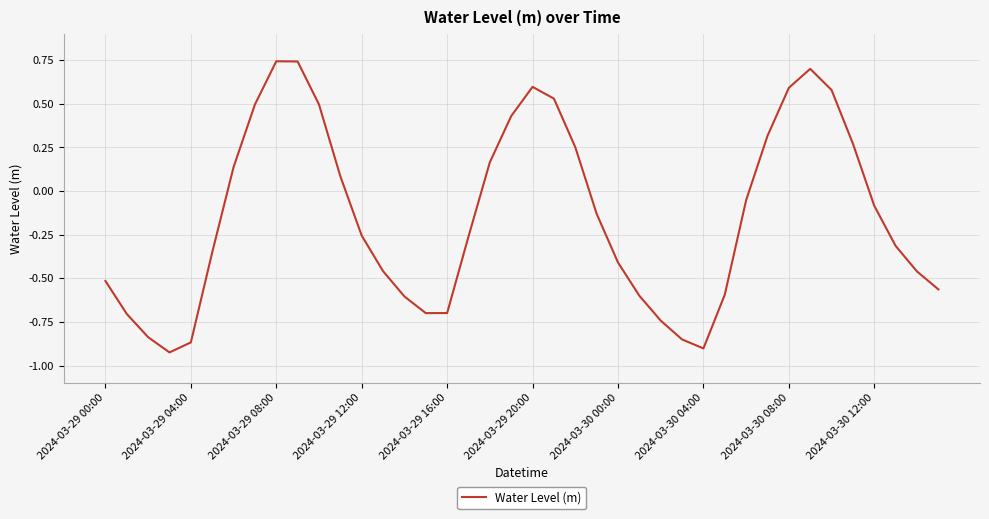

What is the difference between the maximum and minimum values?

1.7